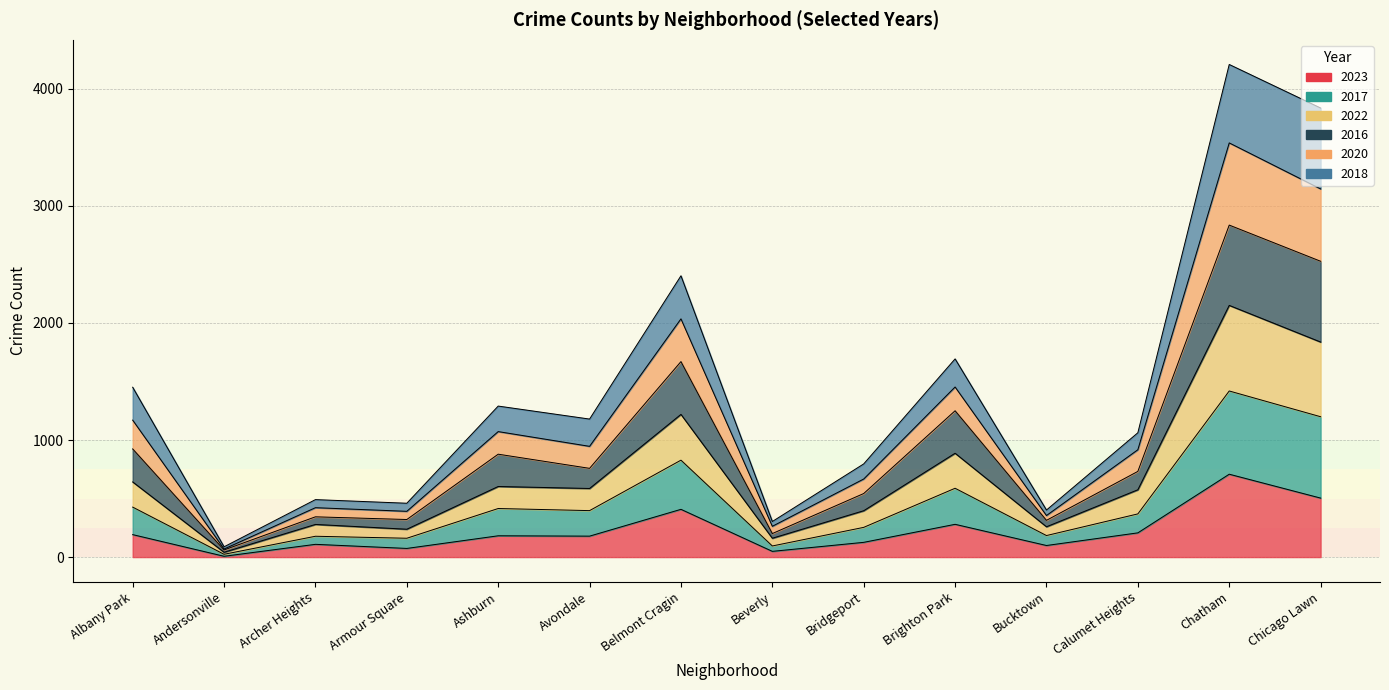

Between Avondale and Bridgeport, which series saw the biggest shift?

2017